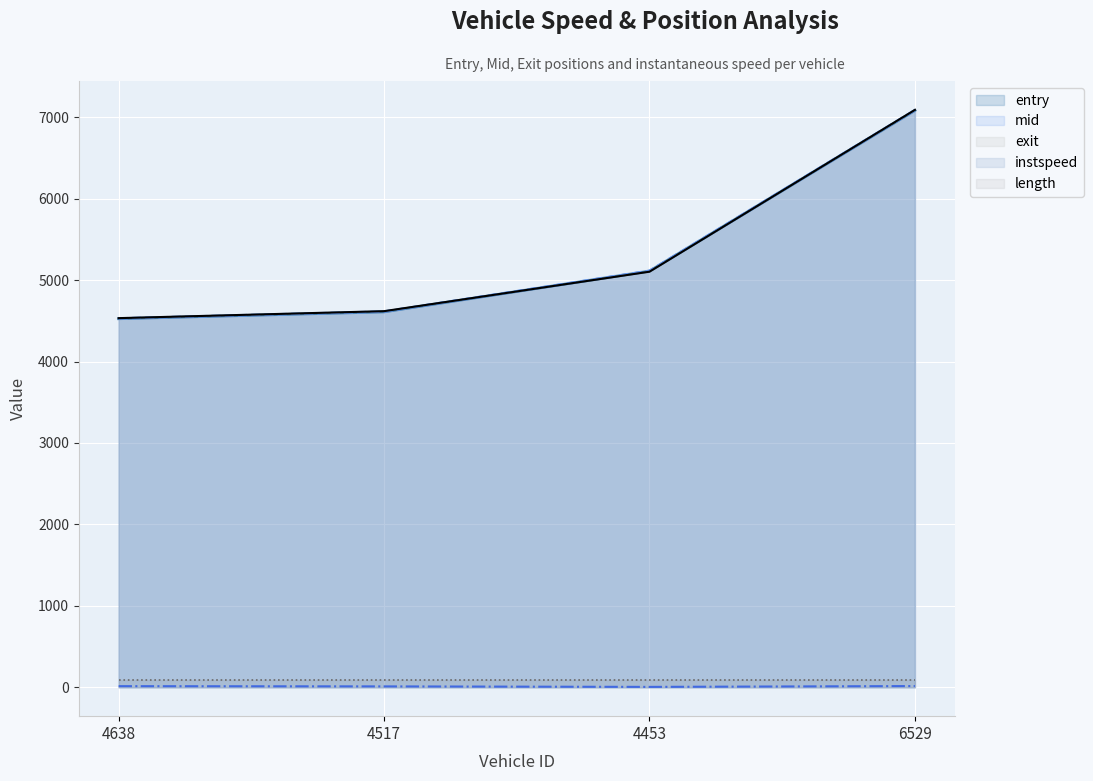

What is the label of the 3rd point from the left?

4453